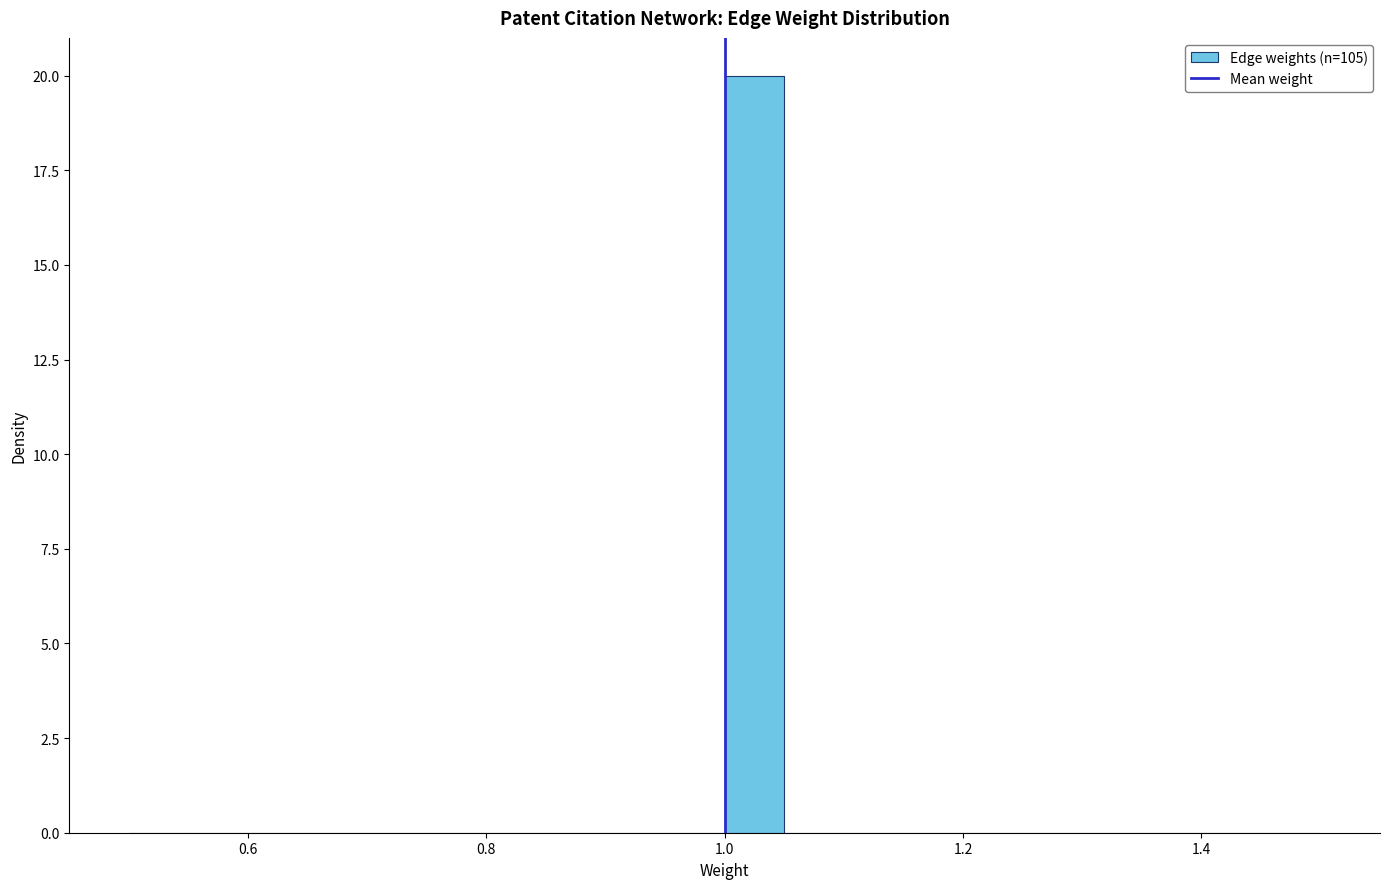

Around what value on the x-axis is the tallest bar? Give the approximate position of its centre, as read against the axis.

1.02